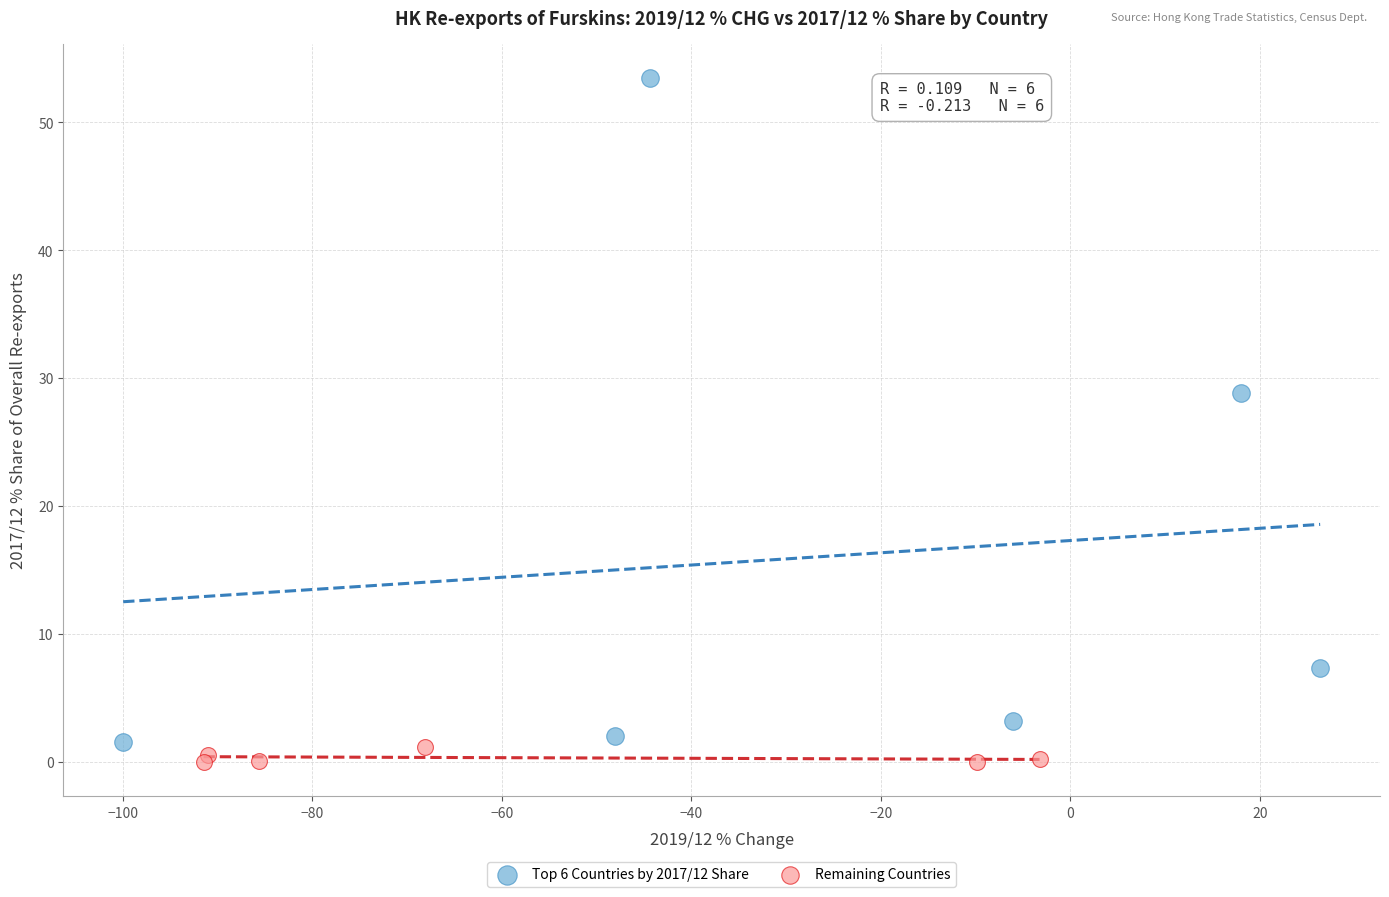

What are all the series names shown in the legend?

Top 6 Countries by 2017/12 Share, Remaining Countries